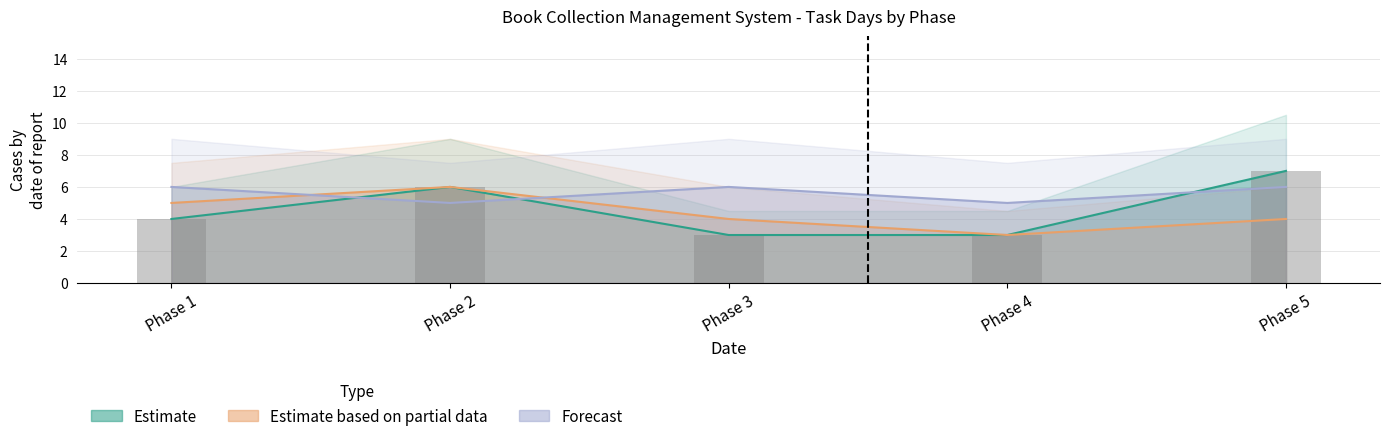

What are all the series names shown in the legend?

Estimate, Estimate based on partial data, Forecast